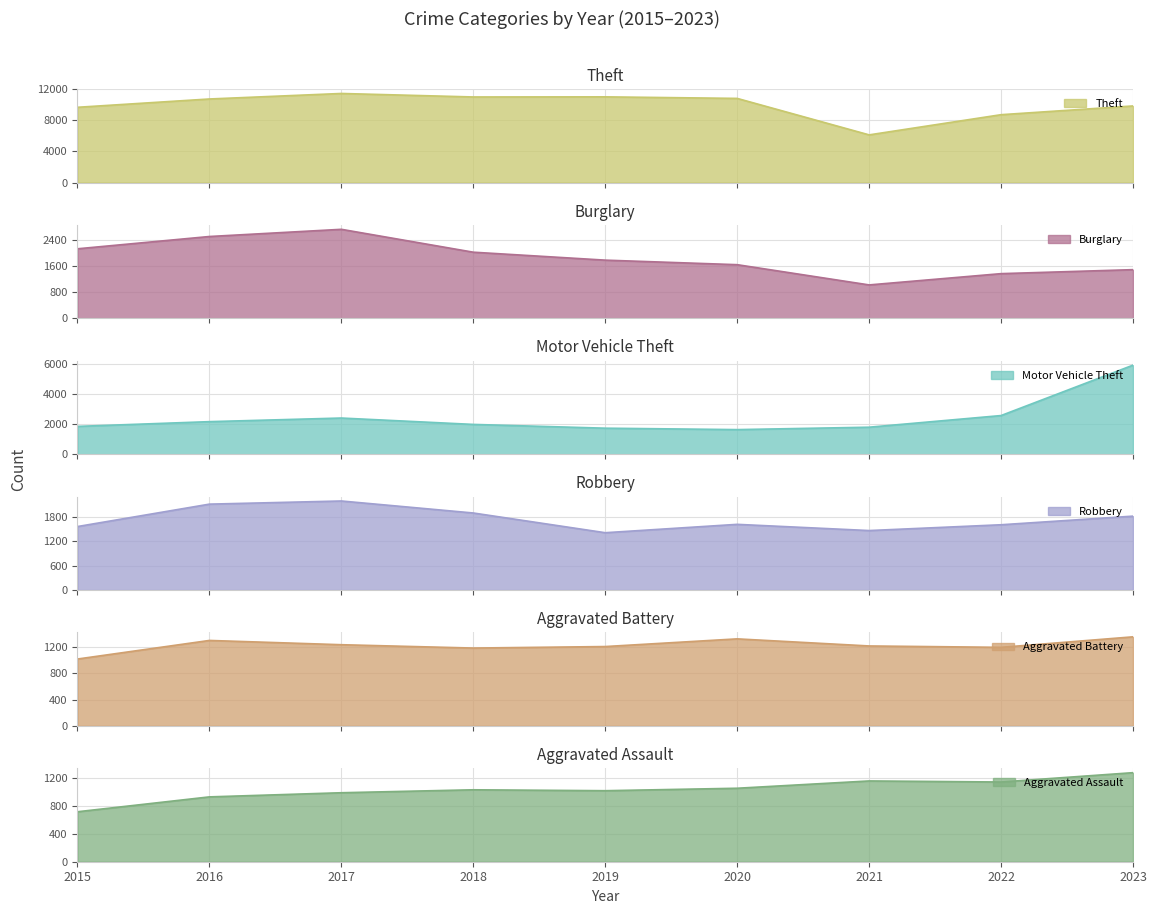

What are all the series names shown in the legend?

Theft, Burglary, Motor Vehicle Theft, Robbery, Aggravated Battery, Aggravated Assault